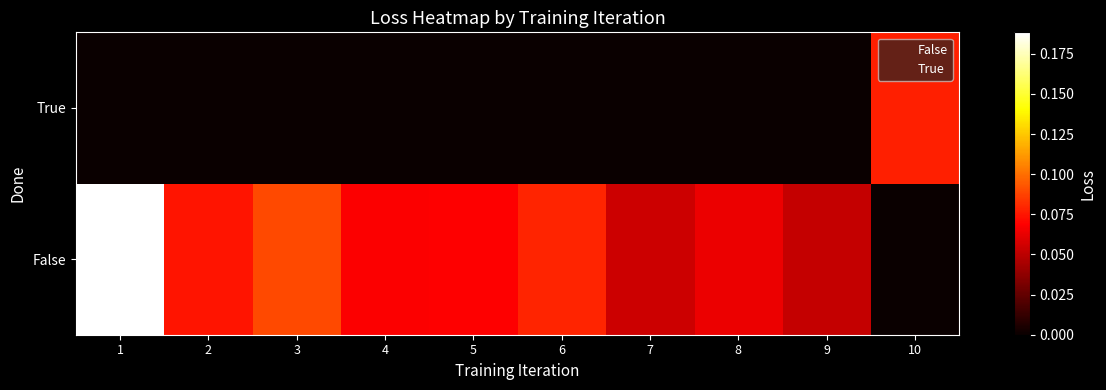

What is the maximum value shown in the chart?

0.2